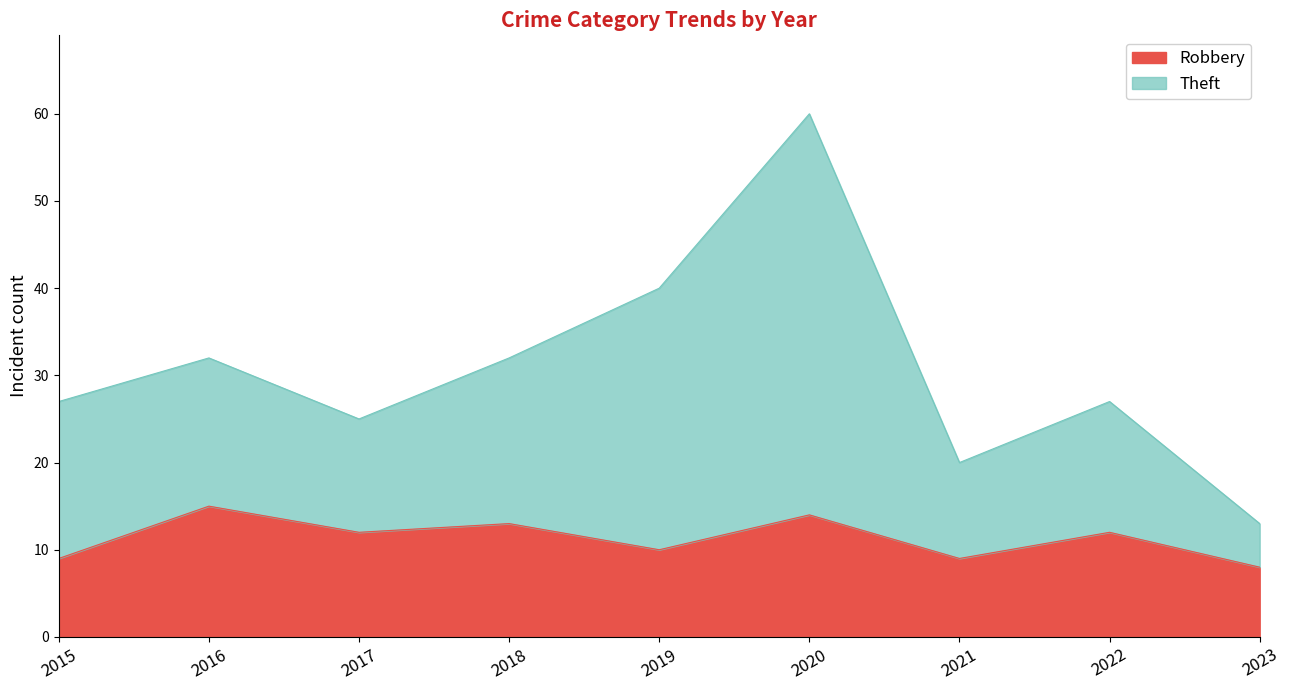

Which series has the widest spread of values?

Theft